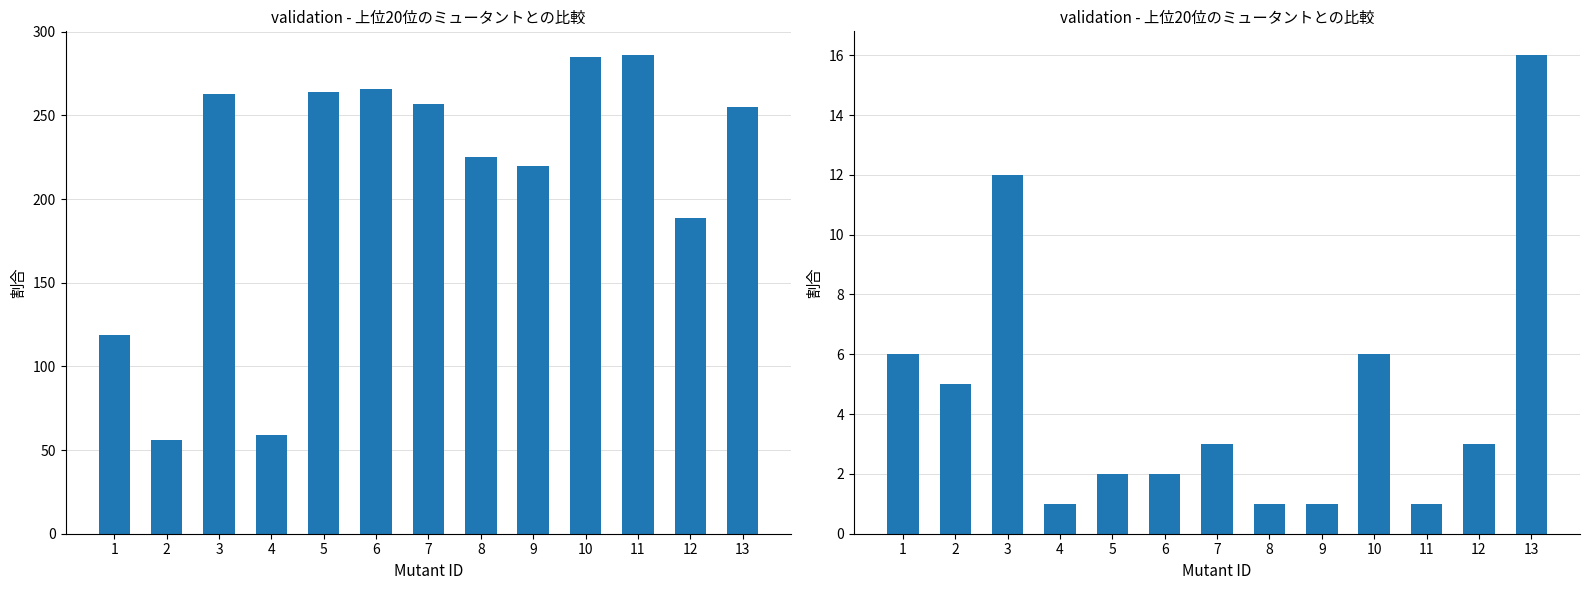

Reading left to right, extract all data points from this chart.

SPC_SPACE: 1=119	2=56	3=263	4=59	5=264	6=266	7=257	8=225	9=220	10=285	11=286	12=189	13=255
SPC_FAILING_ONLY: 1=6	2=5	3=12	4=1	5=2	6=2	7=3	8=1	9=1	10=6	11=1	12=3	13=16